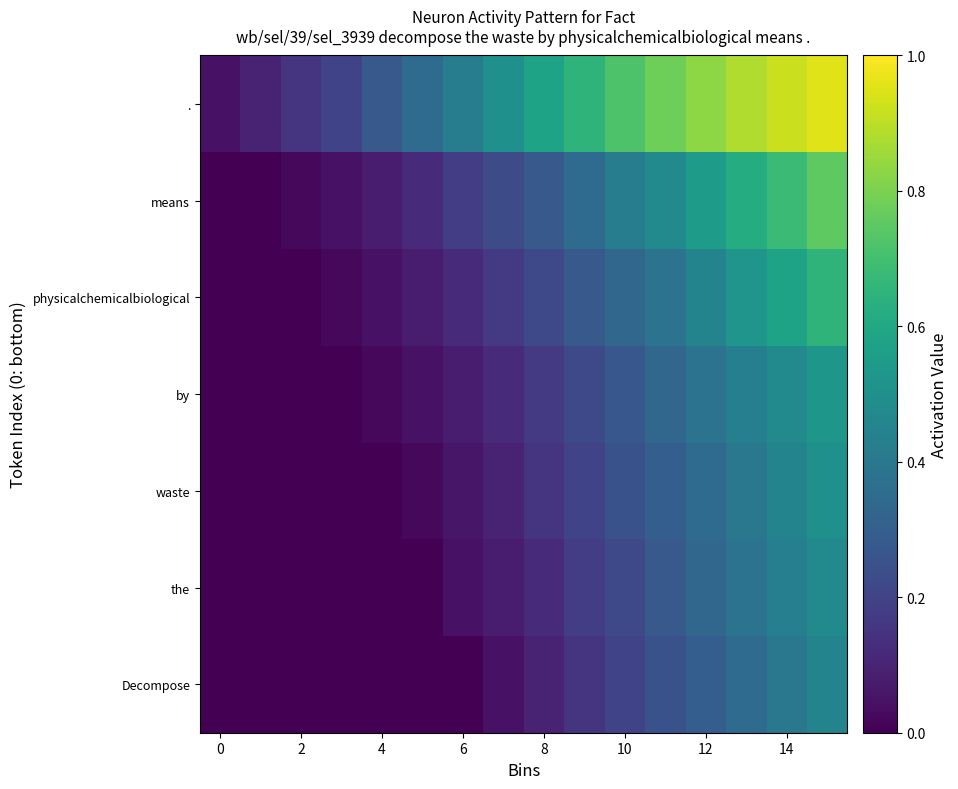

At which category is the sum across all series the highest?

15